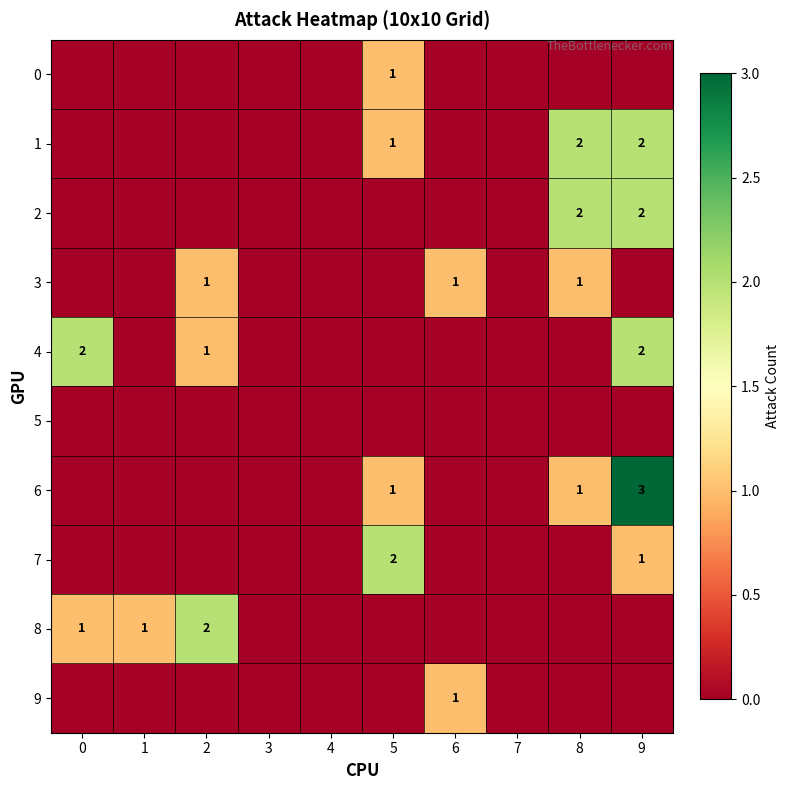

The 3 series shows 1 at 2. True or false?

True